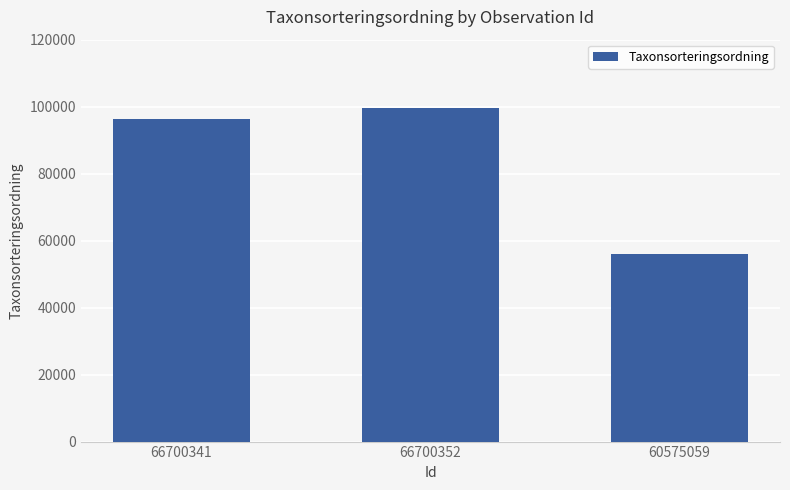

How many categories are shown in the chart?

3